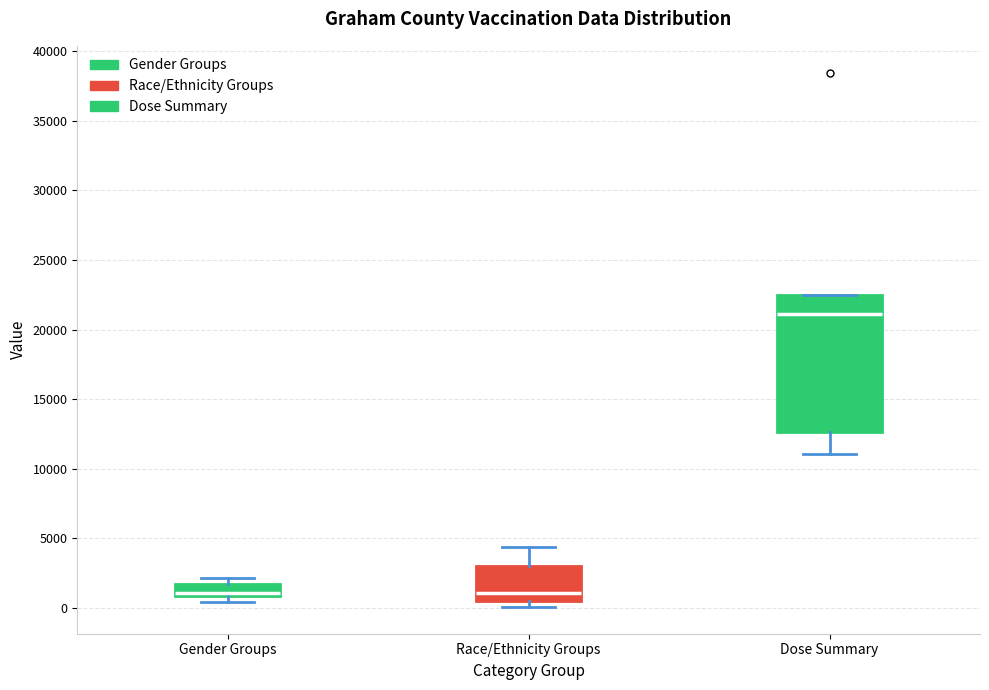

Where is the upper edge of the box for Dose Summary on the y-axis? The values are not printed on the chart, so give them approximately, as read against the axis.

22500